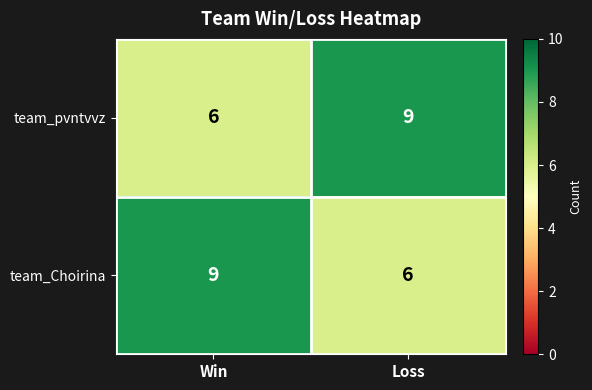

What is the difference between the team_Choirina values at Loss and Win?

3